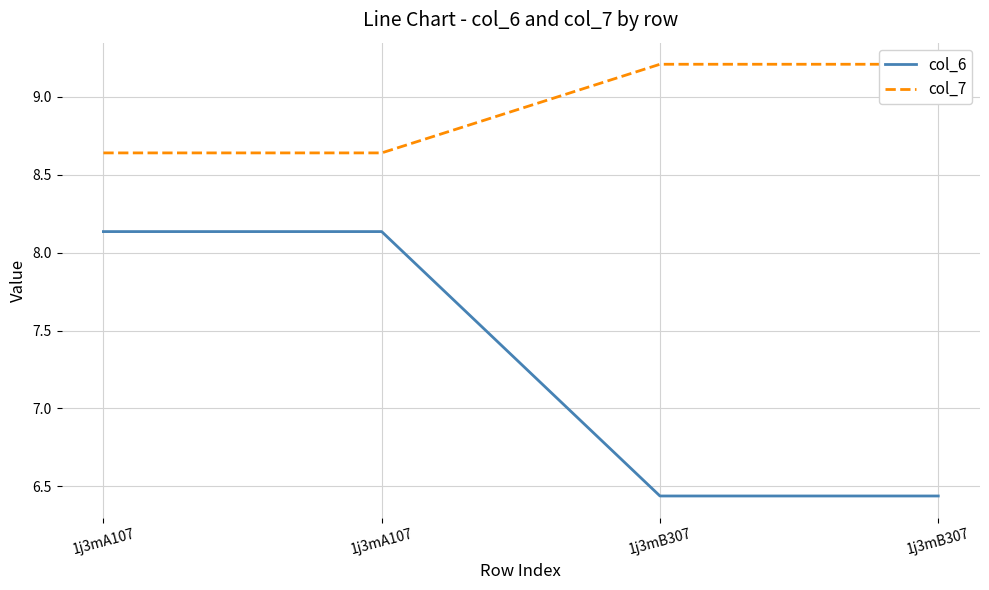

Reading left to right, list all the values displayed in this chart.

col_6: 8.1	8.1	6.4	6.4
col_7: 8.6	8.6	9.2	9.2